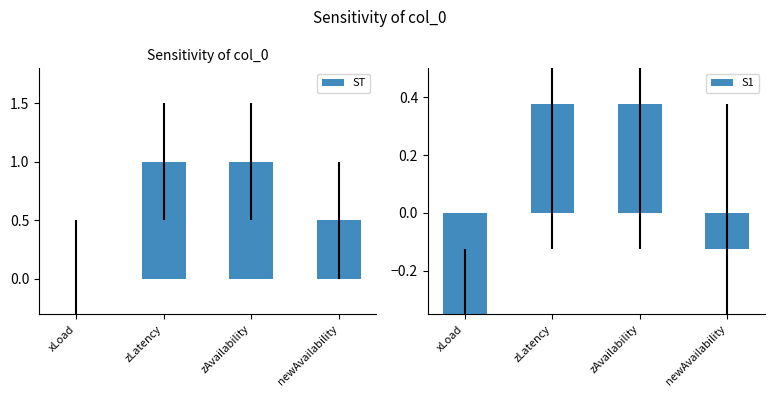

Rank the series by their maximum value, from highest to lowest.

ST, S1